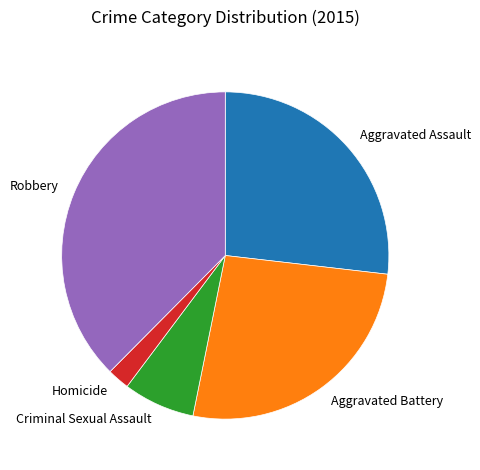

The Criminal Sexual Assault slice represents 19% of the pie. True or false?

False